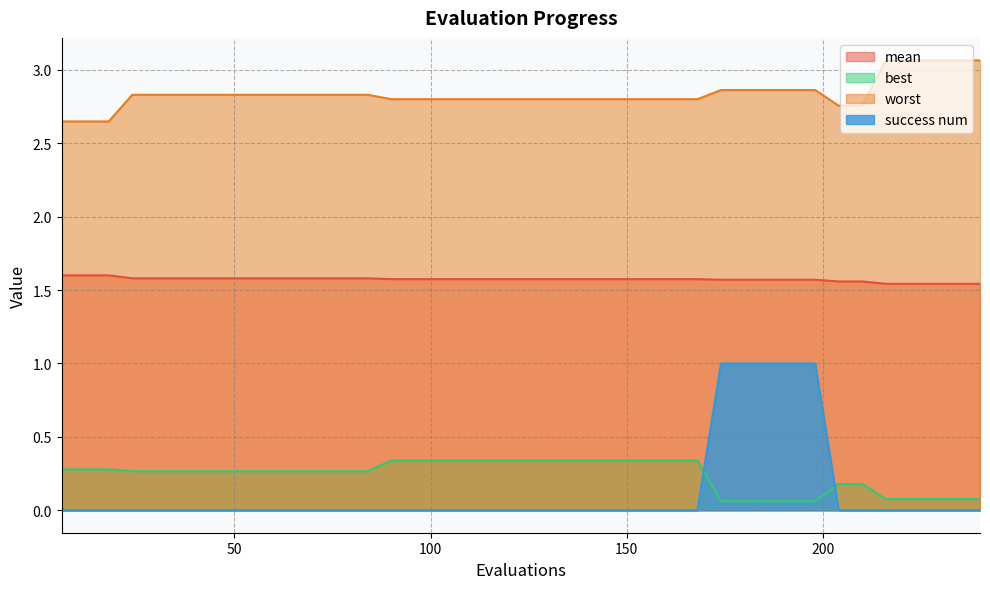

True or false: best has a value of 0.3 at 60.

True